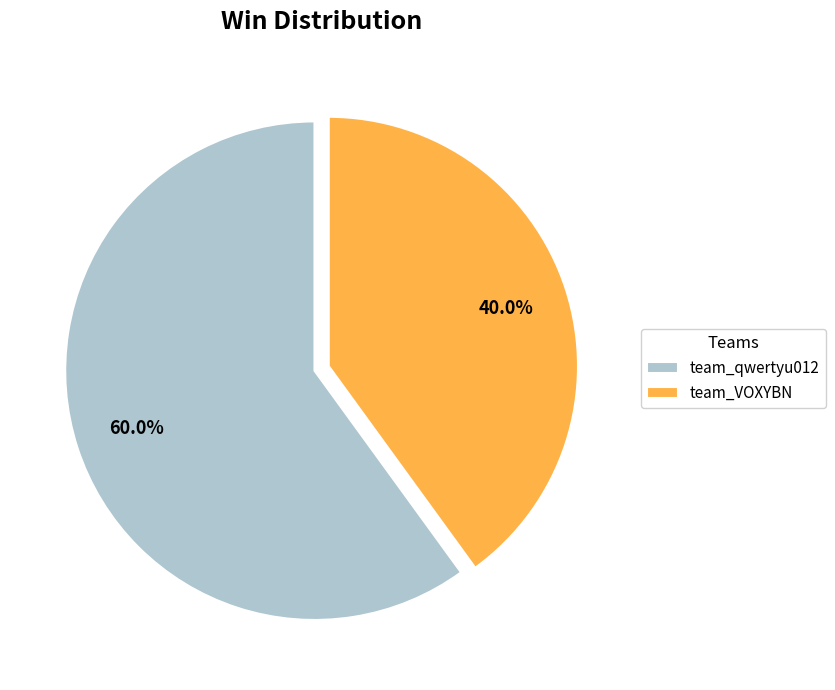

To the nearest percent, what is the difference between the largest and smallest slice percentages?

20%